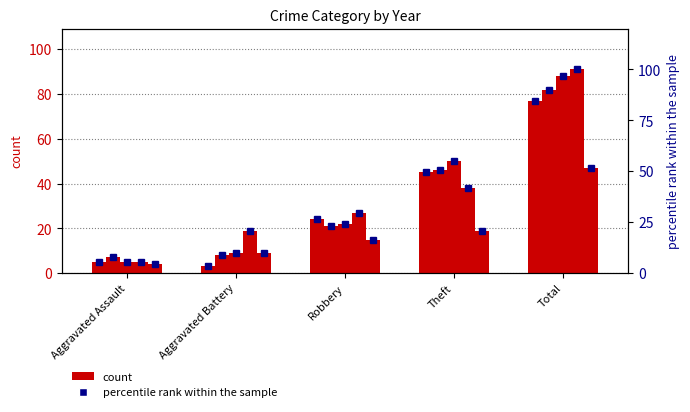

What is the sum of the values at Theft and Aggravated Battery?

52.7